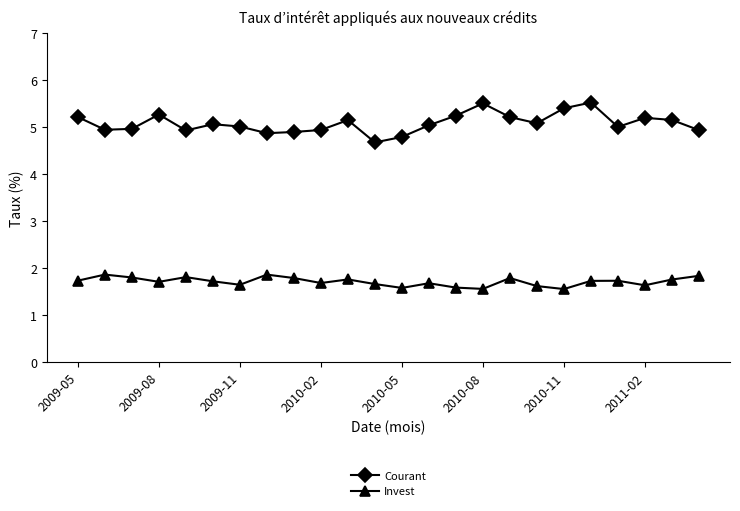

List the series in order of their overall mean, lowest first.

Invest, Courant